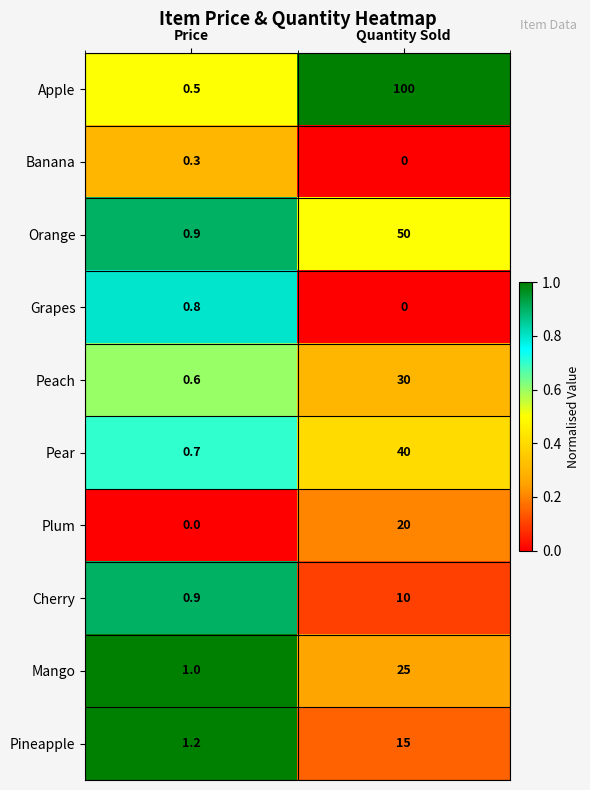

Reading right to left, extract all data points from this chart.

Apple: 100.0	0.5
Banana: 0.0	0.3
Orange: 50.0	0.9
Grapes: 0.0	0.8
Peach: 30.0	0.6
Pear: 40.0	0.7
Plum: 20.0	0.0
Cherry: 10.0	0.9
Mango: 25.0	1.0
Pineapple: 15.0	1.2